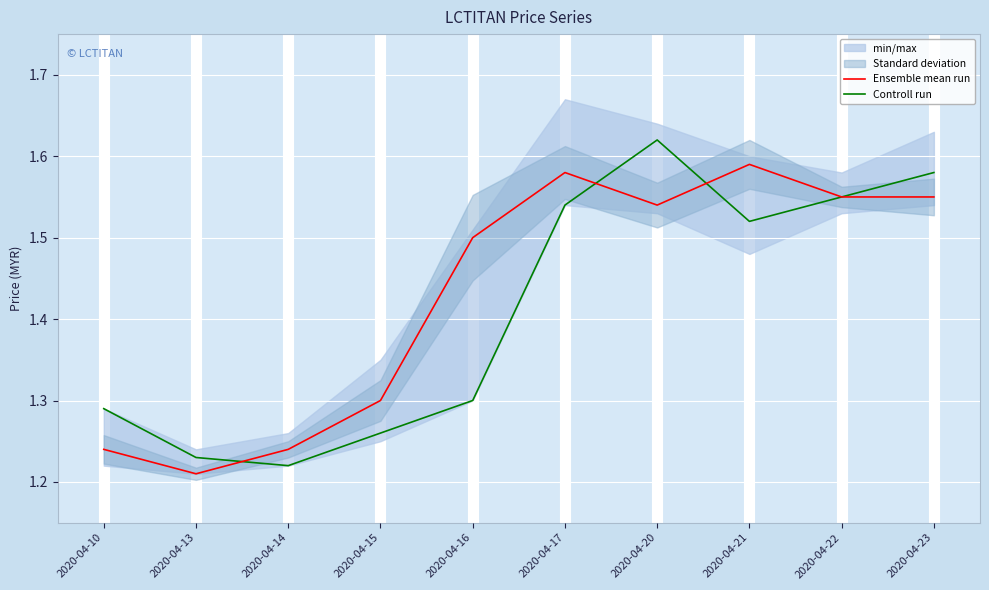

What is the value of the Controll run point at the 1st from the left?

1.3